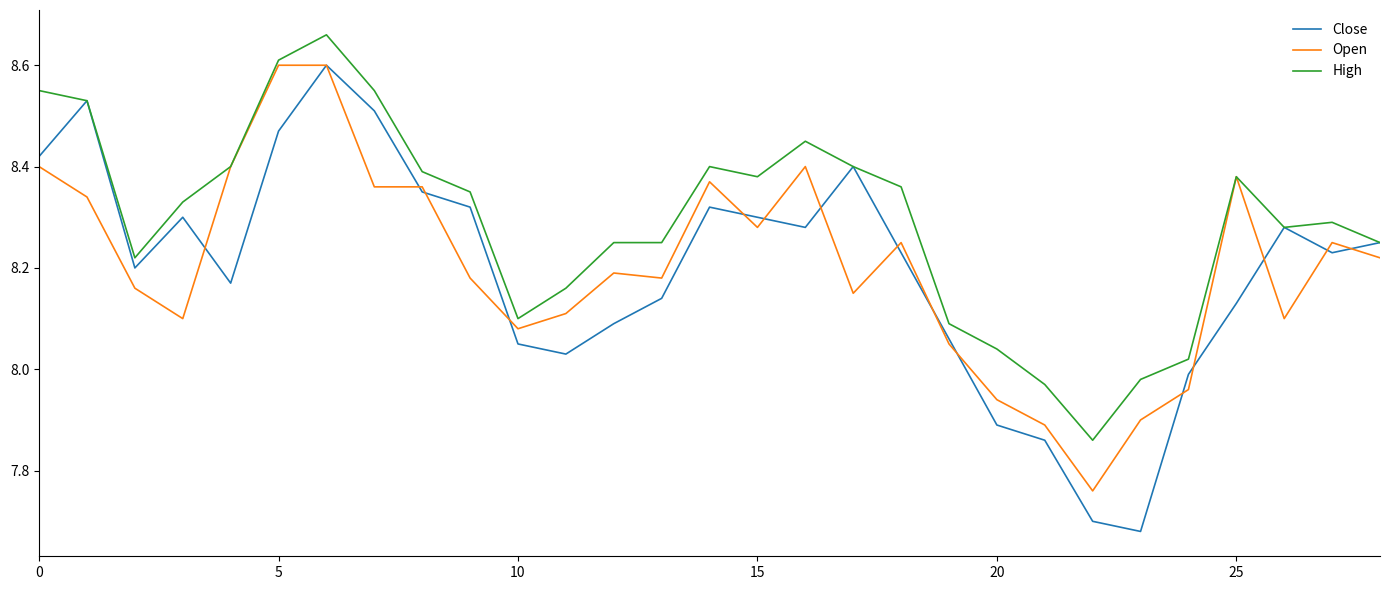

Which series has the largest total across all categories?

High